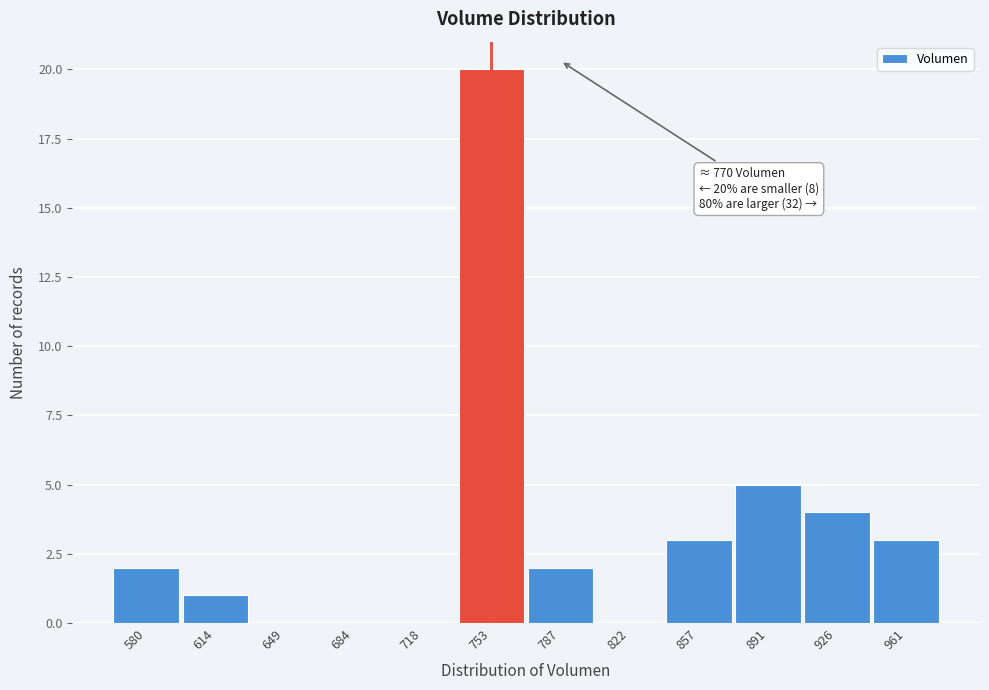

Reading right to left, transcribe all the data shown in this chart.

961=3	926=4	891=5	857=3	822=0	787=2	753=20	718=0	684=0	649=0	614=1	580=2